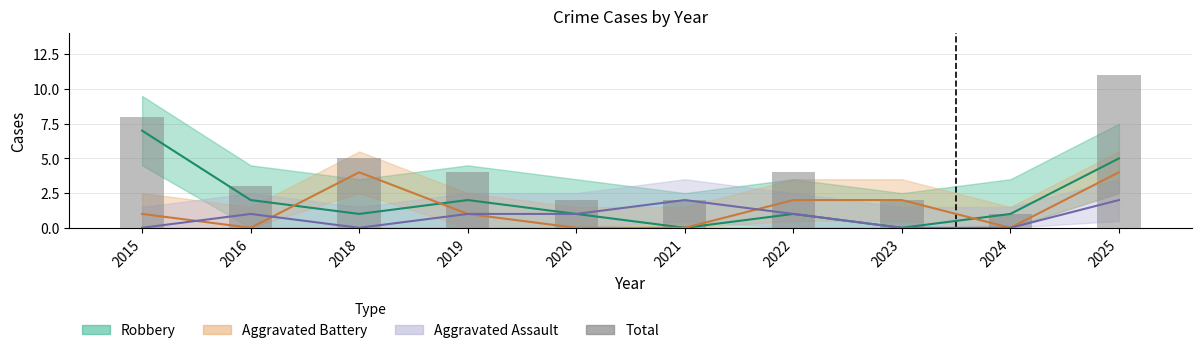

Read the value at 2018, to the nearest 5.

5